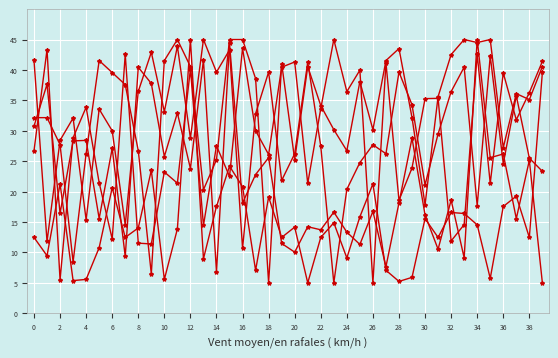

At which category is the sum across all series the highest?

30